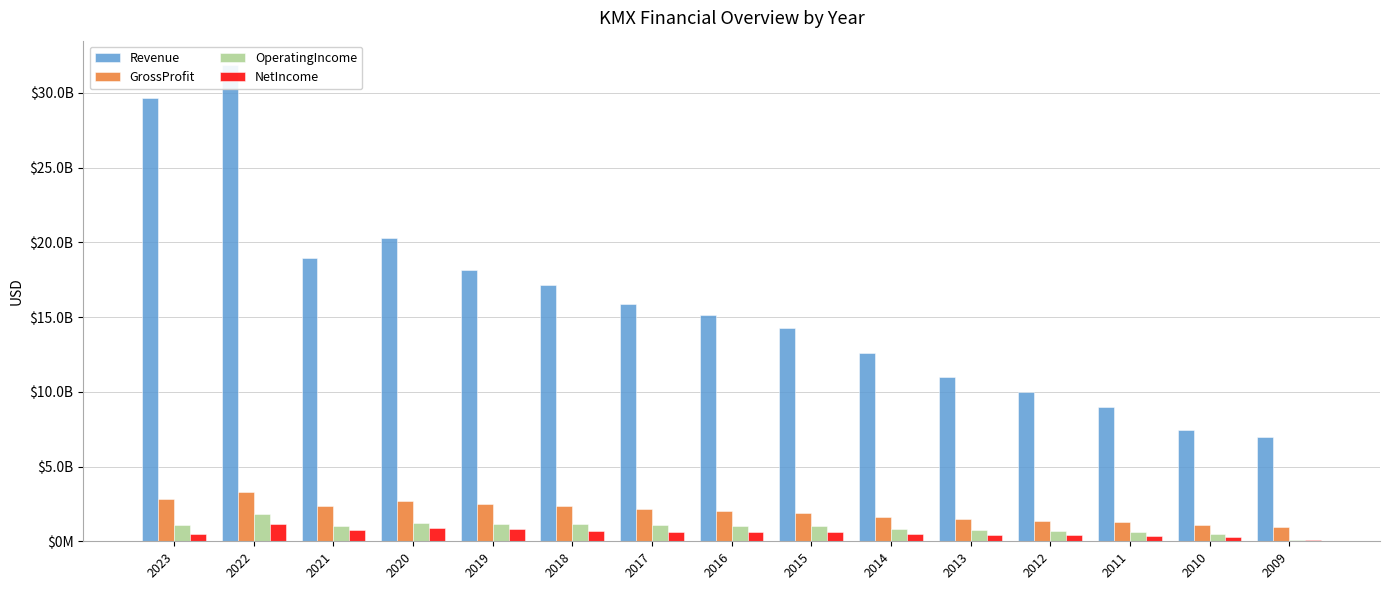

How many data points in GrossProfit are above 2018760000?

7